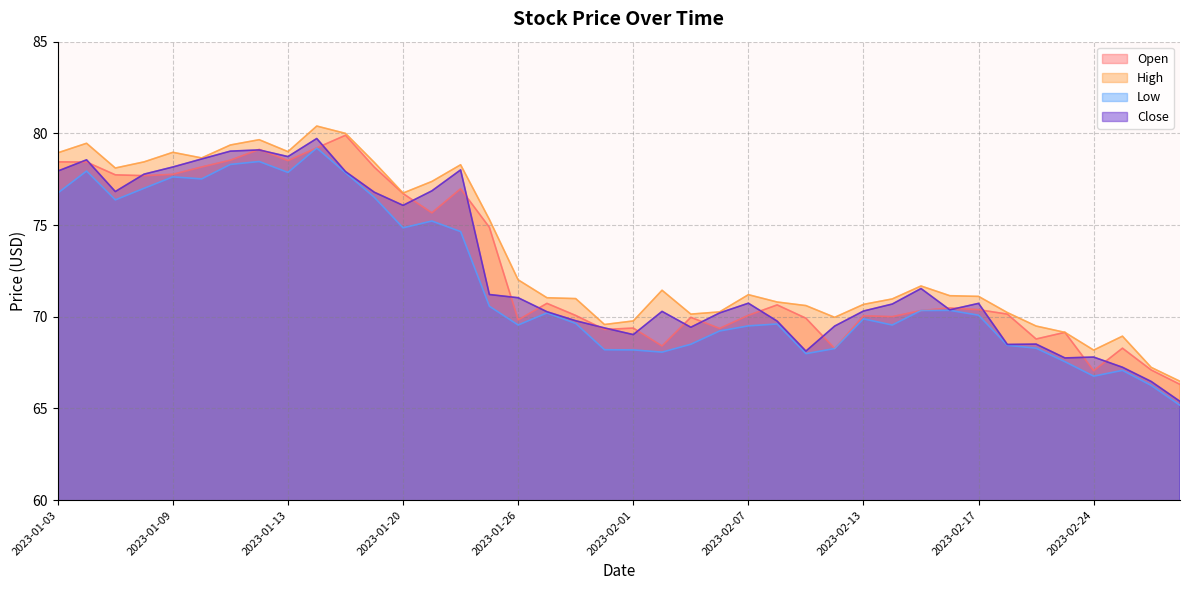

The value of Close at 2023-02-21 is 68.5. True or false?

True